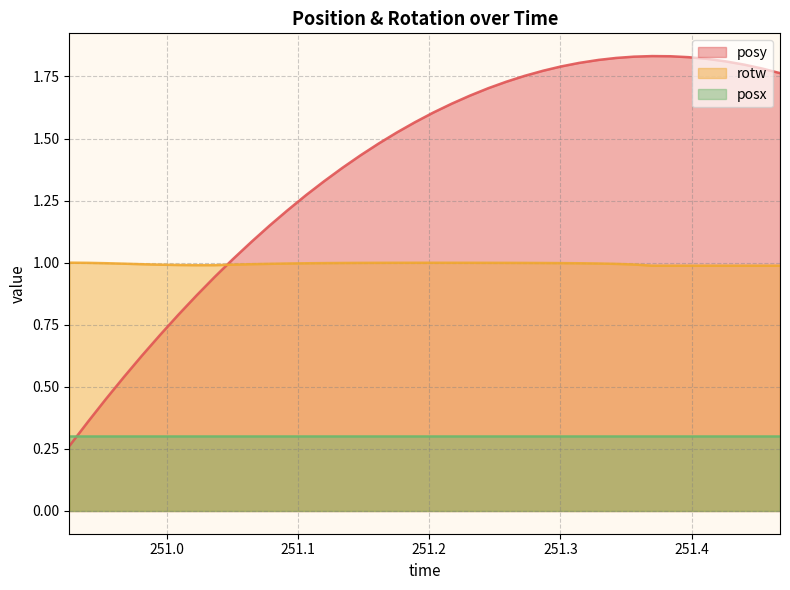

Which series has the widest spread of values?

posy